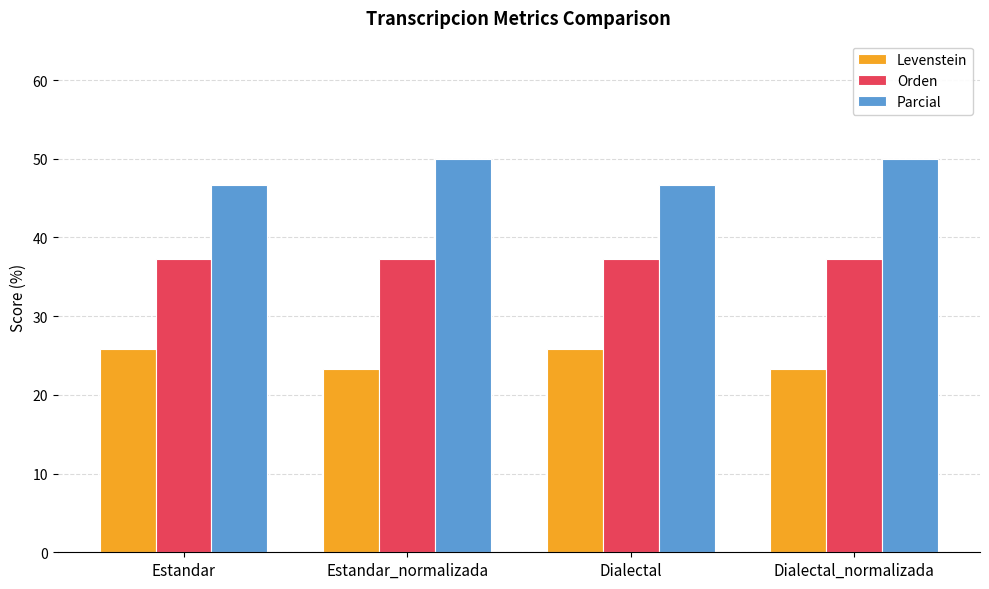

What is the spread (max minus min) of values at Estandar?

20.9